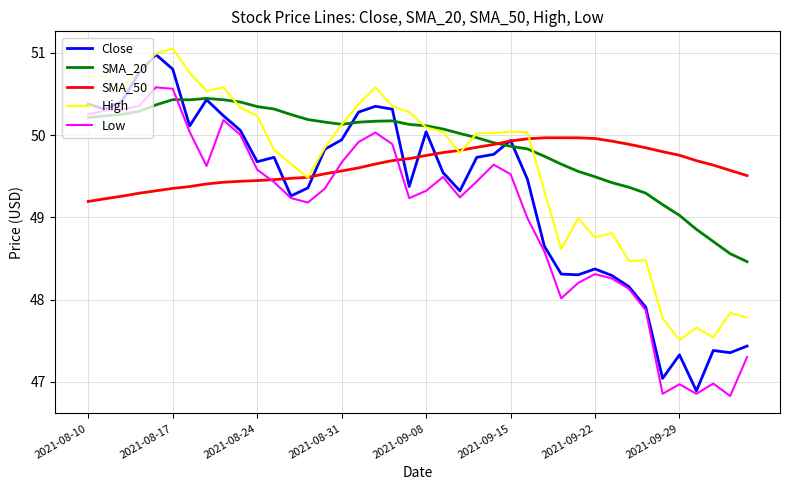

What is the highest value of the Low series?

50.6